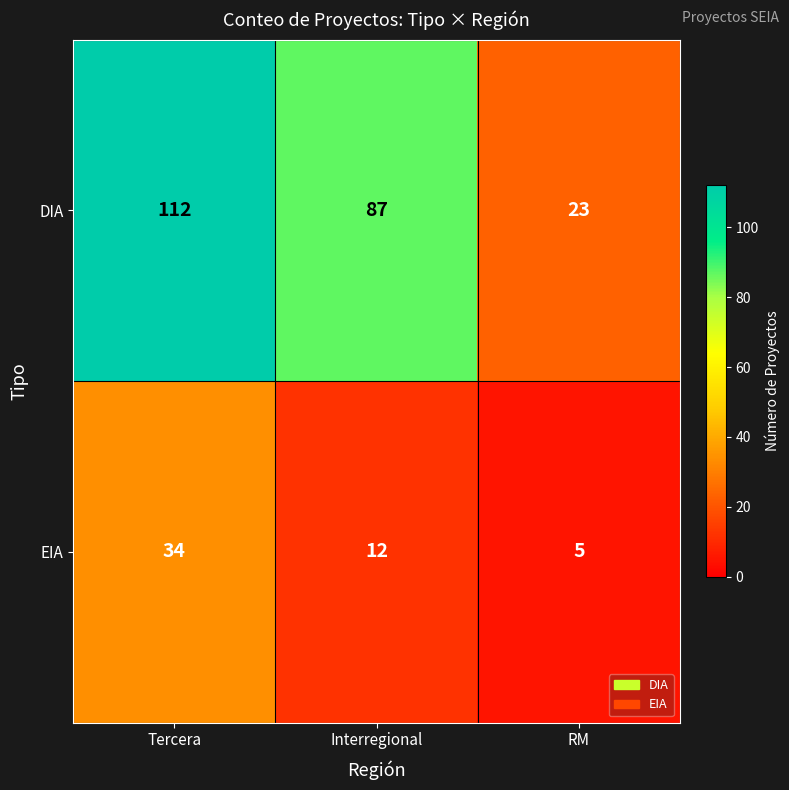

Which series has the widest spread of values?

DIA